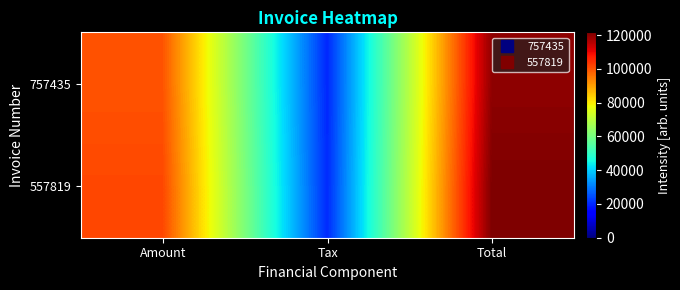

Which series has the widest spread of values?

557819